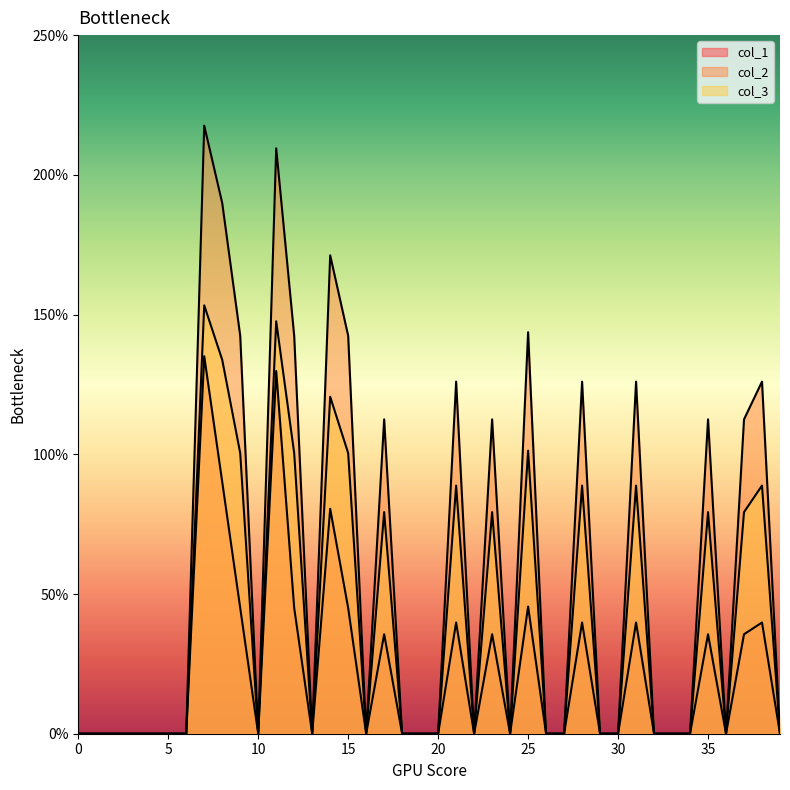

List the labels in order of col_1 value, smallest first.

0, 1, 2, 3, 4, 5, 6, 10, 13, 16, 18, 19, 20, 22, 24, 26, 27, 29, 30, 32, 33, 34, 36, 39, 17, 23, 35, 37, 21, 28, 31, 38, 9, 12, 15, 25, 14, 8, 11, 7